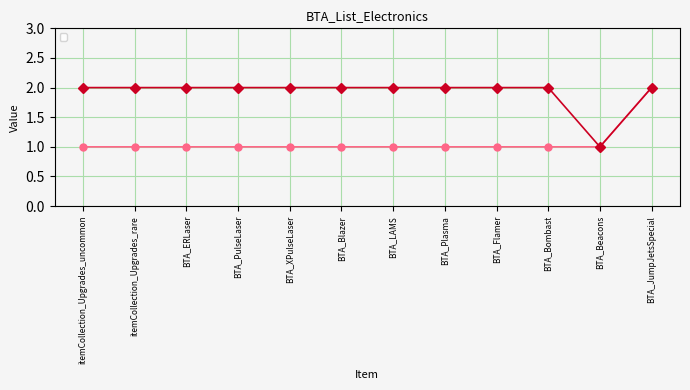

Rank the series at BTA_Plasma from lowest to highest value.

_1, _2